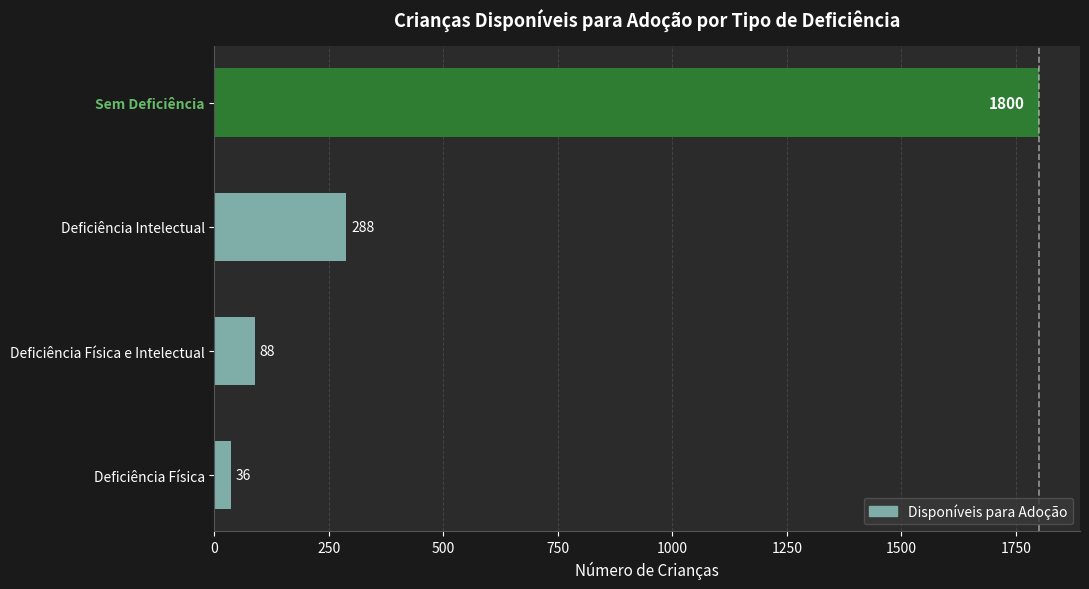

How many data points are less than 288?

2